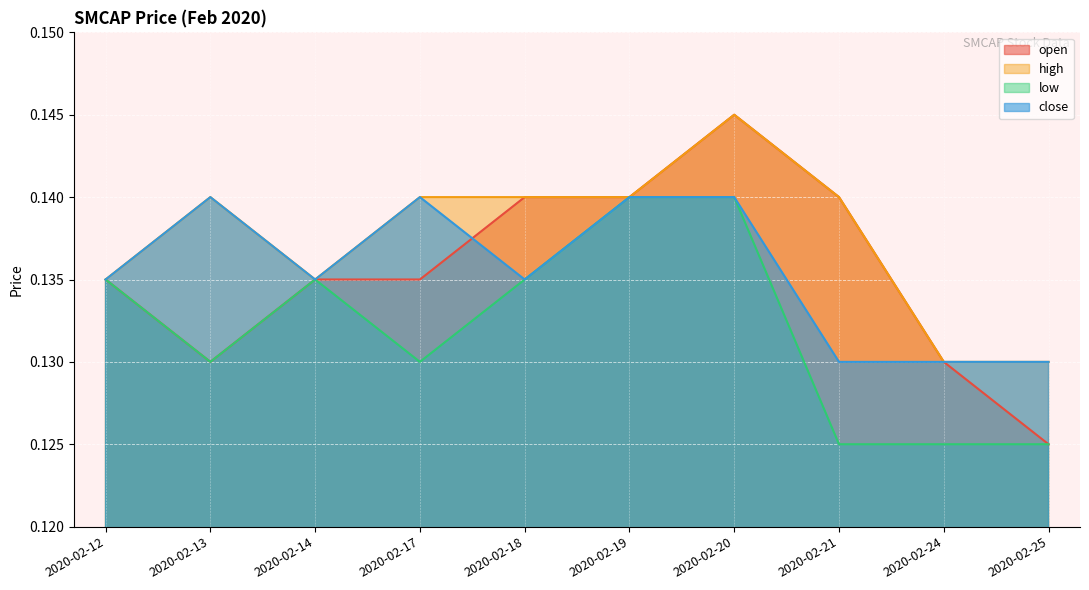

Which has a higher value, 2020-02-12 or 2020-02-18?

2020-02-18